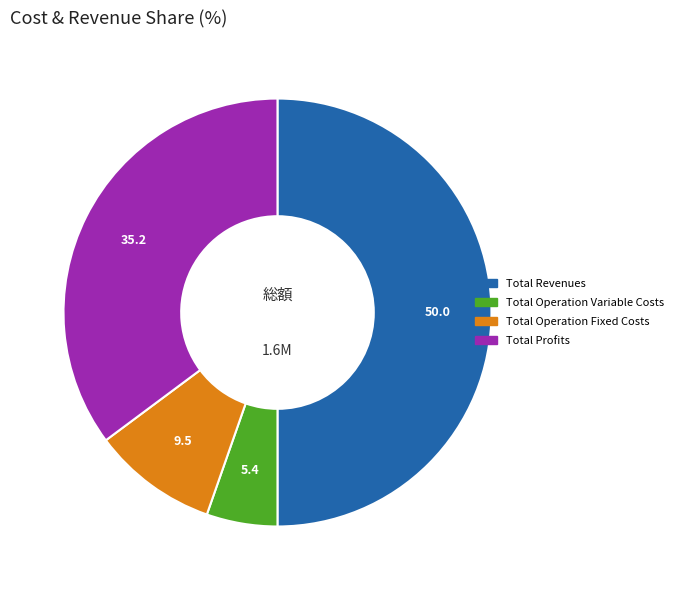

How many slices are in this pie chart?

4